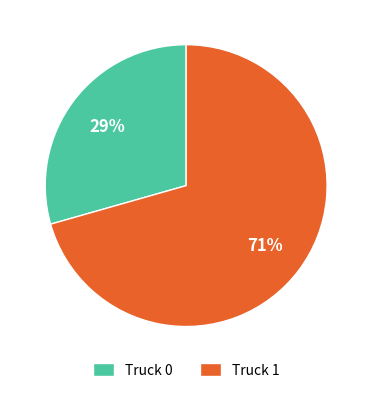

Rank the categories by value from highest to lowest.

Truck 1, Truck 0